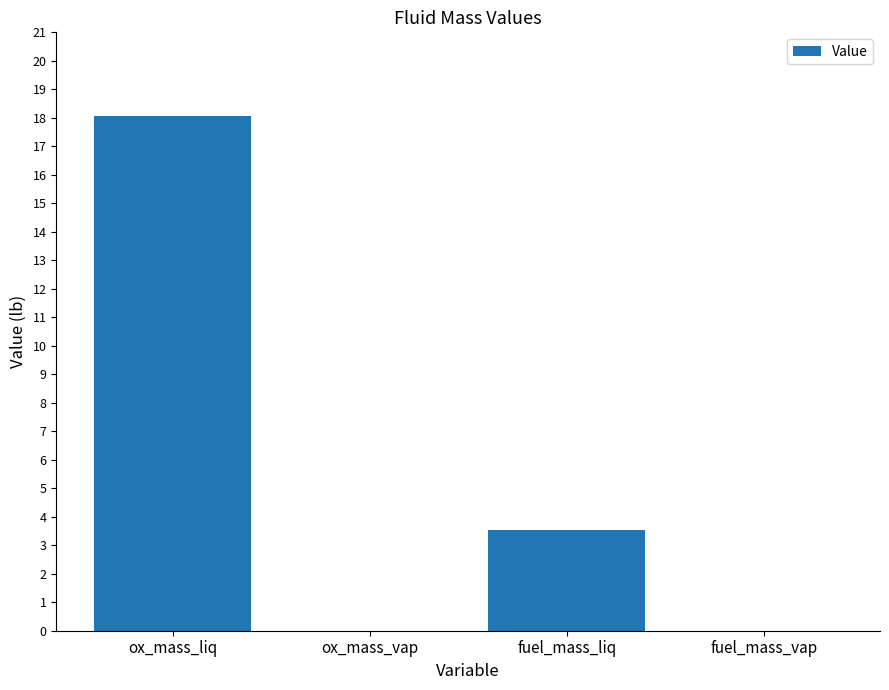

Between ox_mass_vap and fuel_mass_liq, which is larger?

fuel_mass_liq